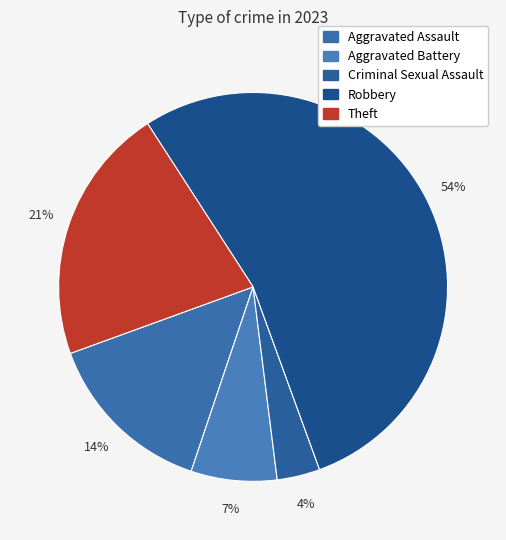

How many segments does this pie chart have?

5